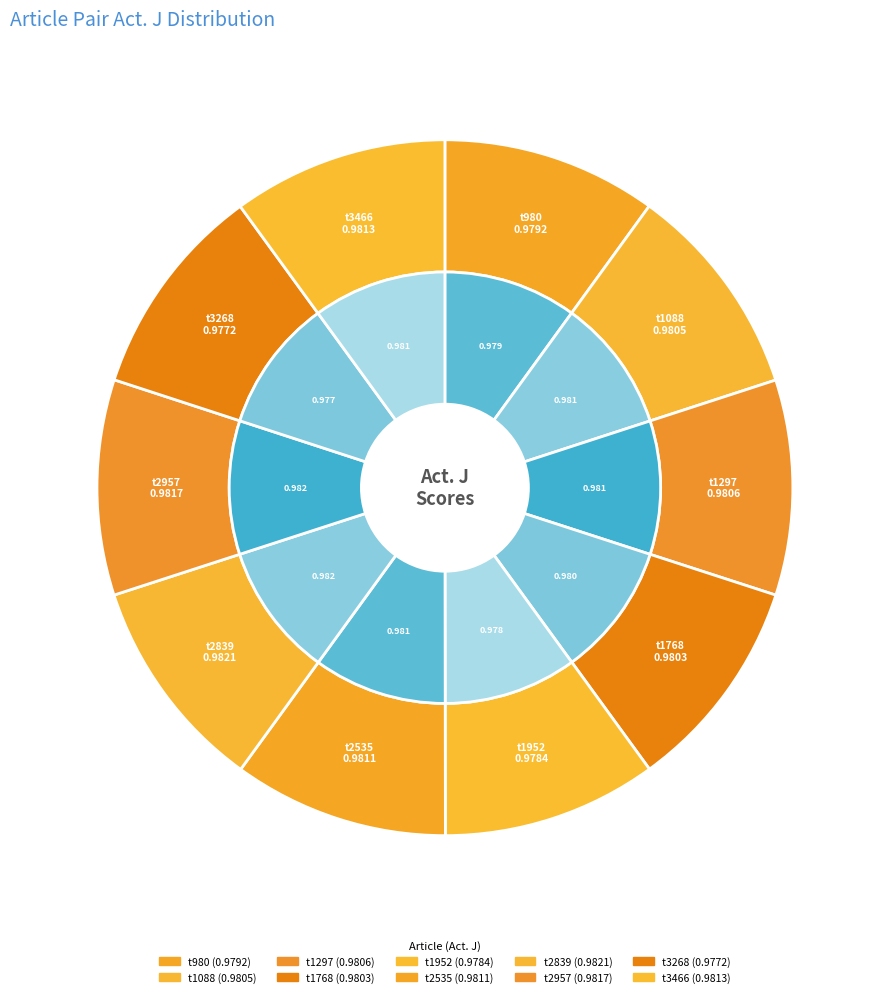

What percentage do t2535 and t1952 together represent?

20.0%